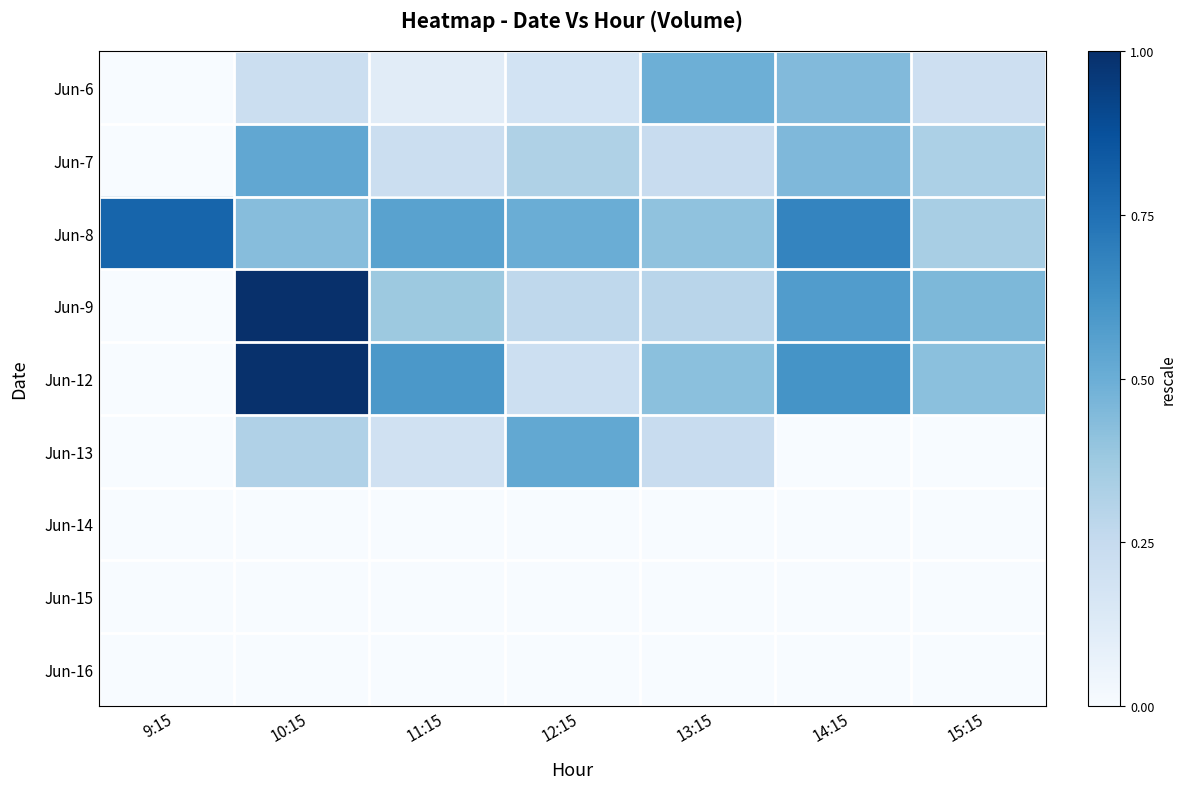

How many series are shown in this chart?

9